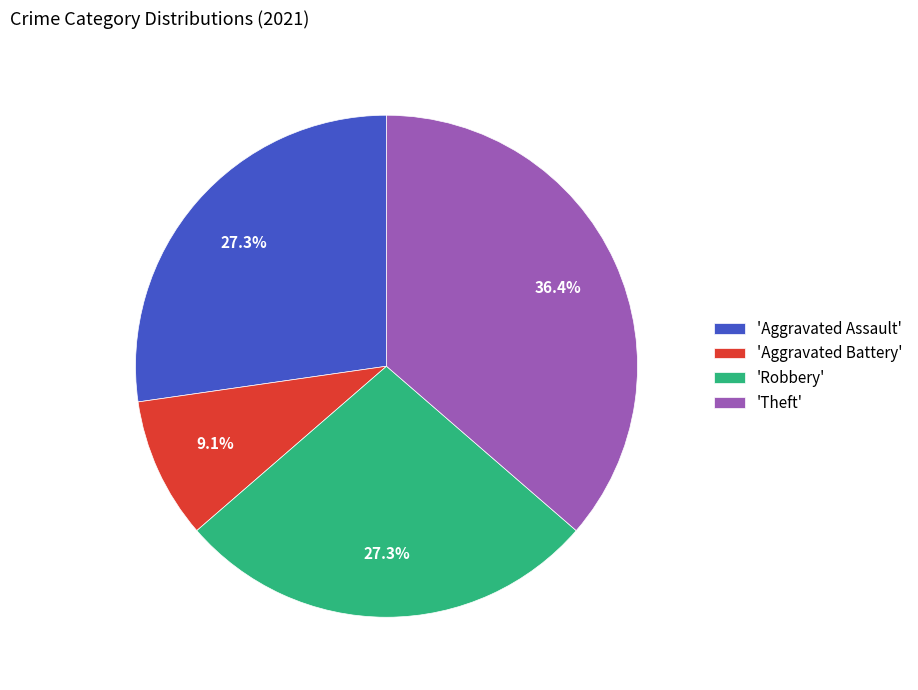

What is the smallest slice in the pie chart?

'Aggravated Battery'